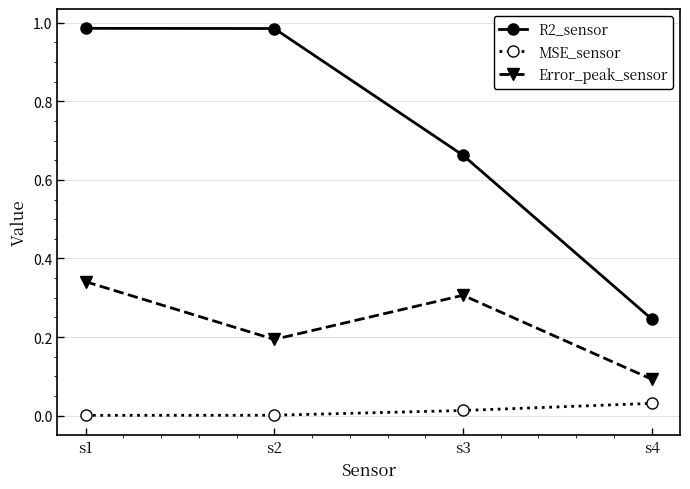

Which series has the largest range (max minus min)?

R2_sensor